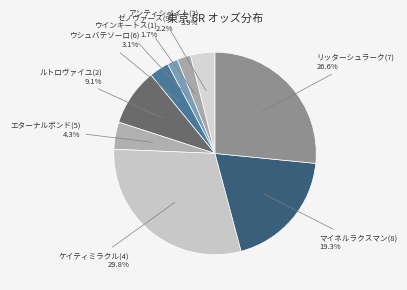

Does any single category account for the majority?

No